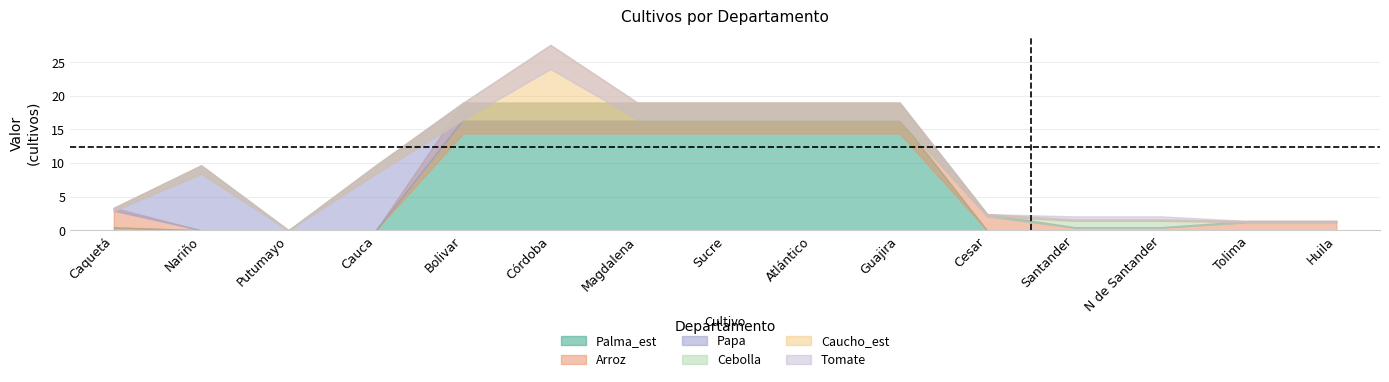

What position from the left is Arroz?

2